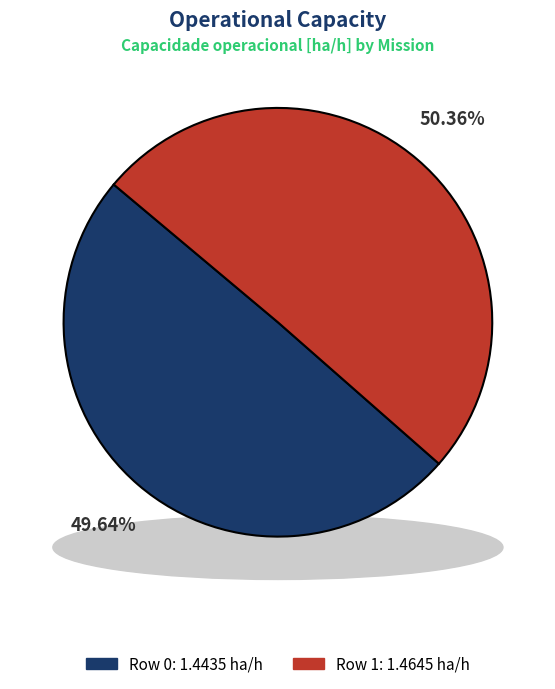

Between Row 1 and Row 0, which is larger?

Row 1